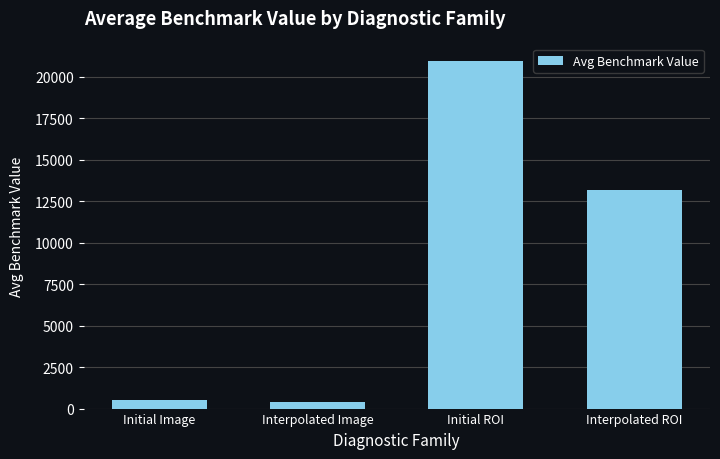

What is the maximum value shown in the chart?

20962.0